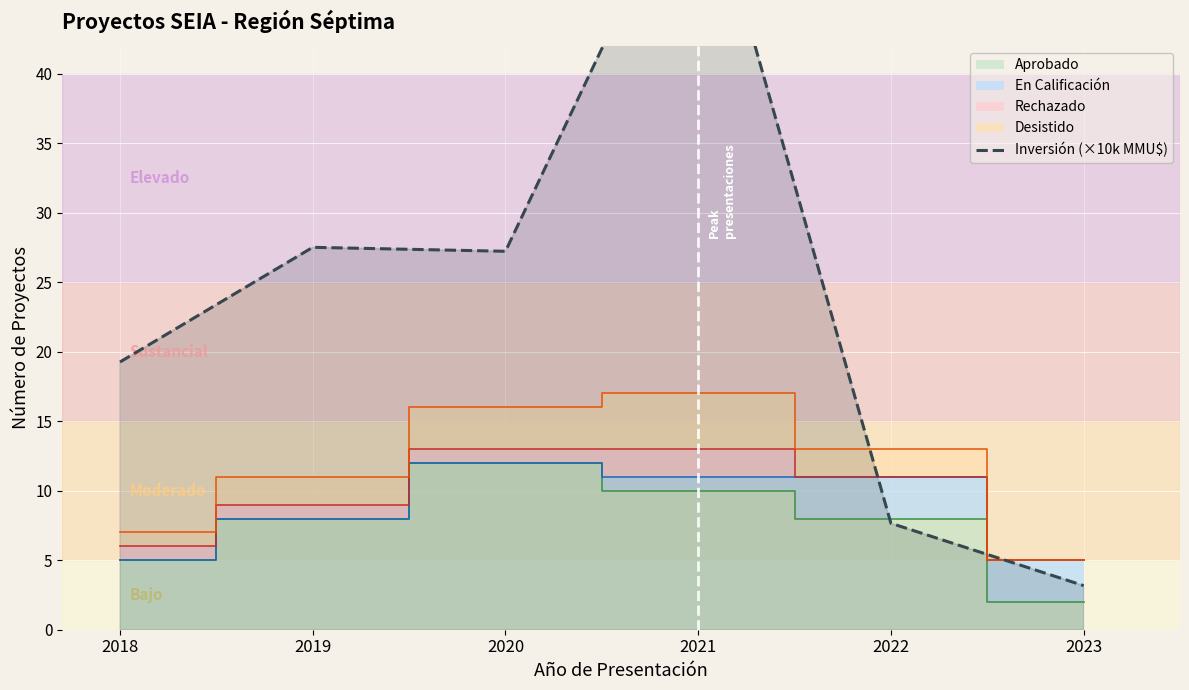

What is the maximum value shown in the chart?

56.4